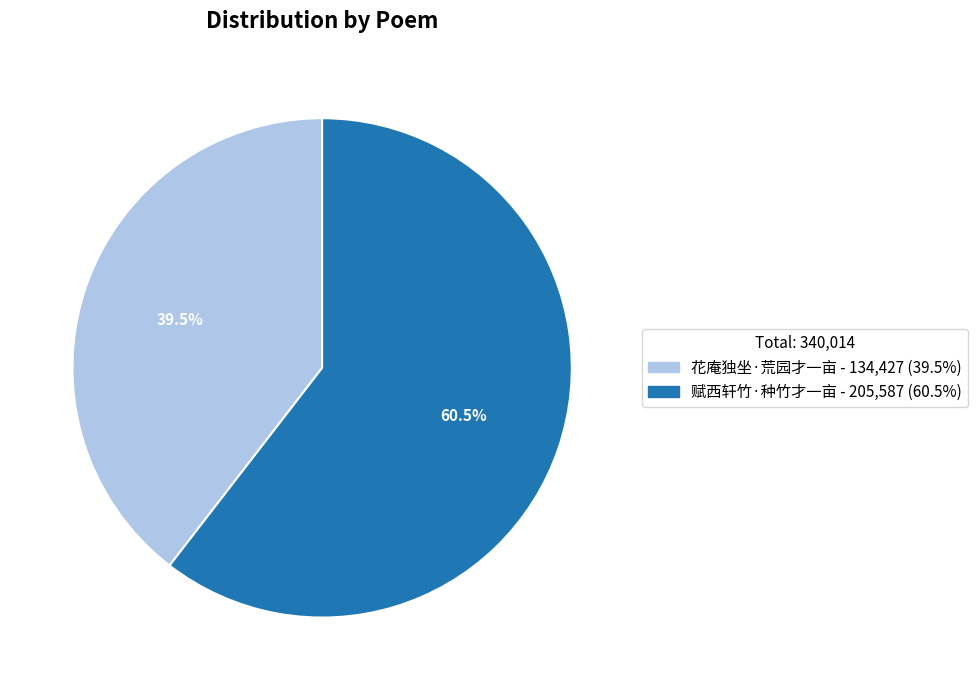

How many slices are in this pie chart?

2